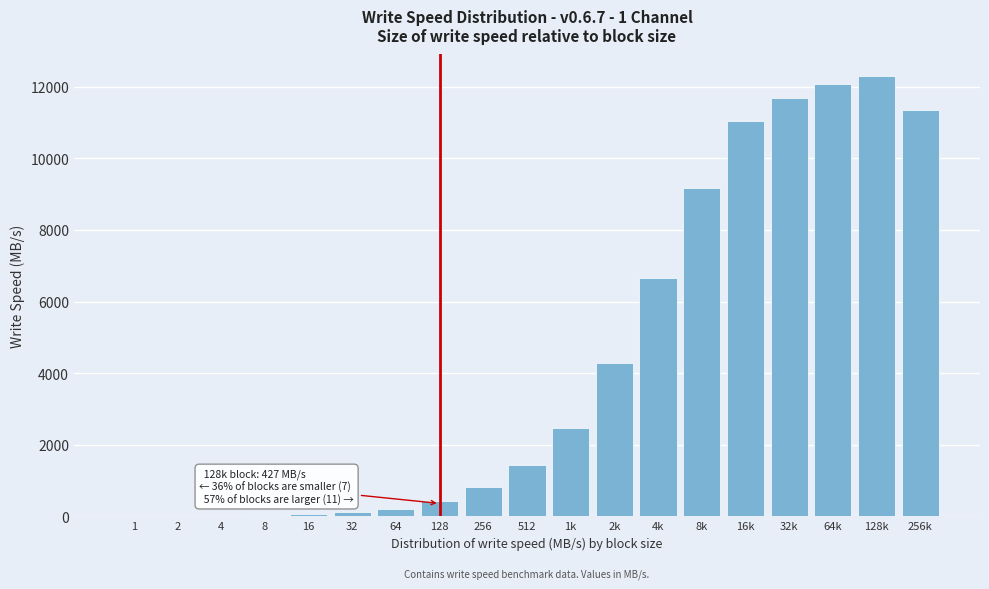

Is it true that the value at 256 is 820.0?

True